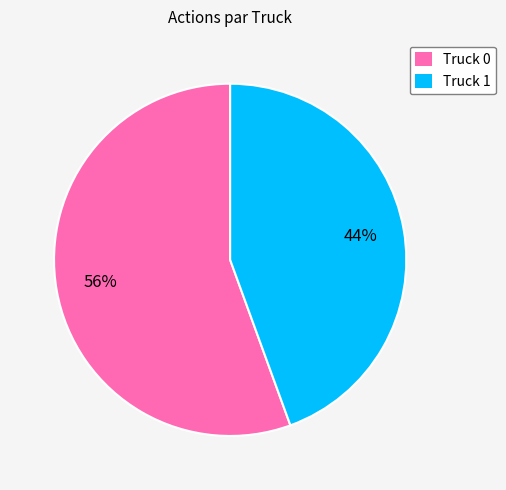

Which slice is the largest?

Truck 0